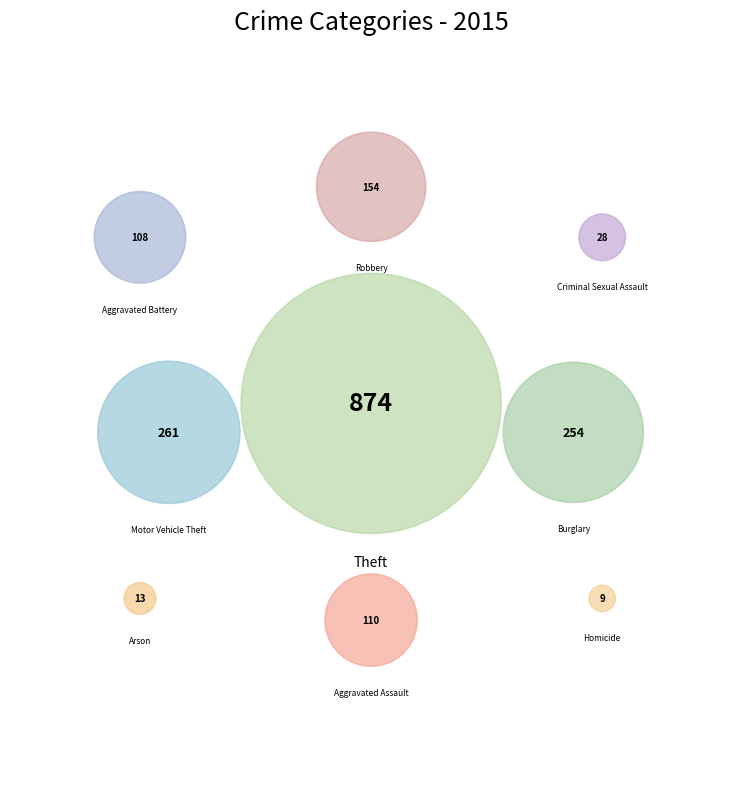

Combined, do Burglary and Theft account for over 50%?

Yes